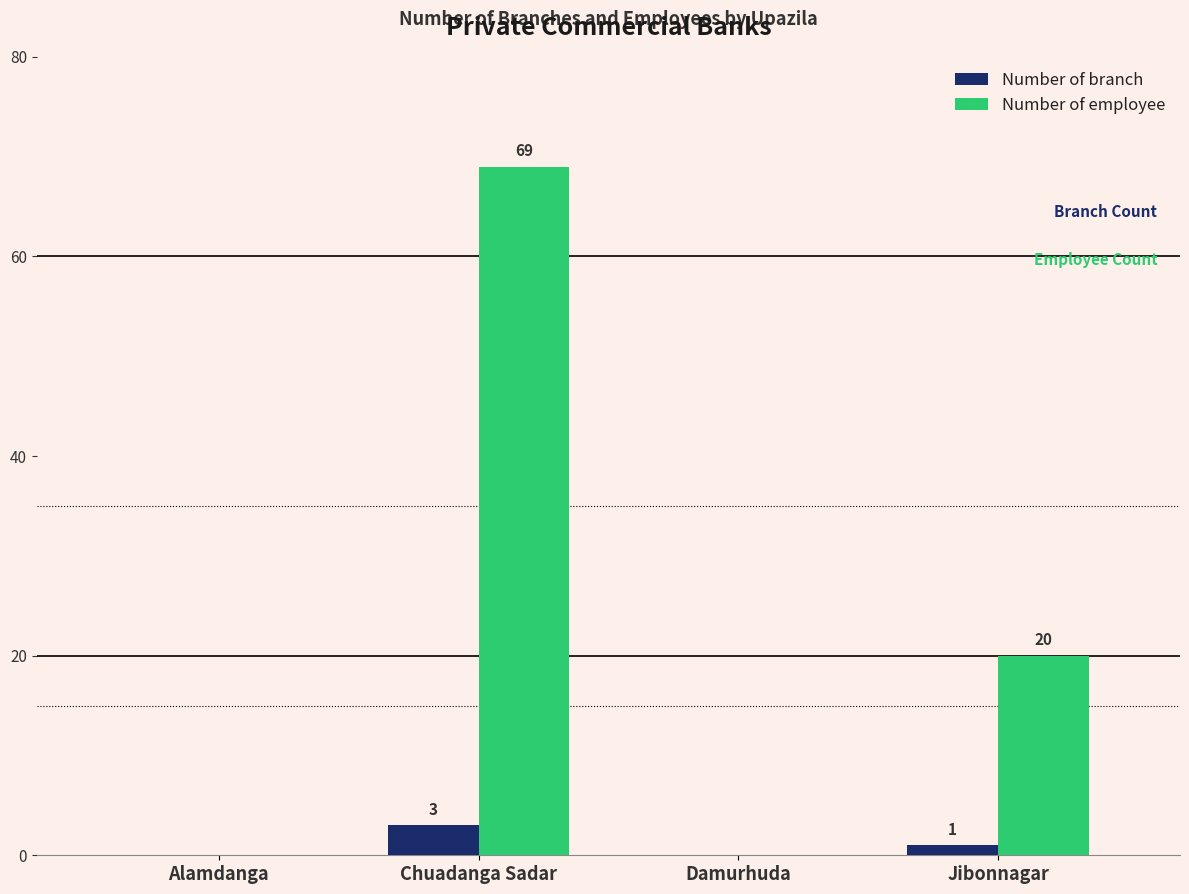

Is the value of Number of employee at Chuadanga Sadar greater than the value of Number of branch at Jibonnagar?

Yes